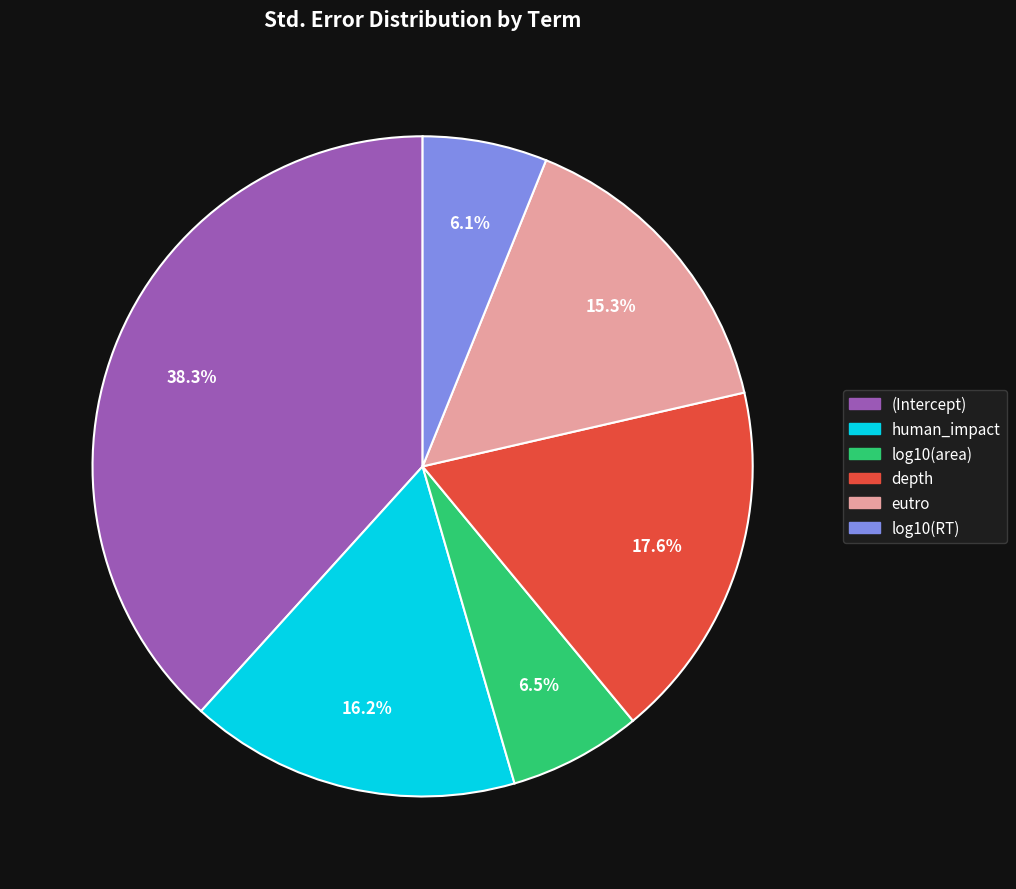

Does (Intercept) represent more than half of the total?

No